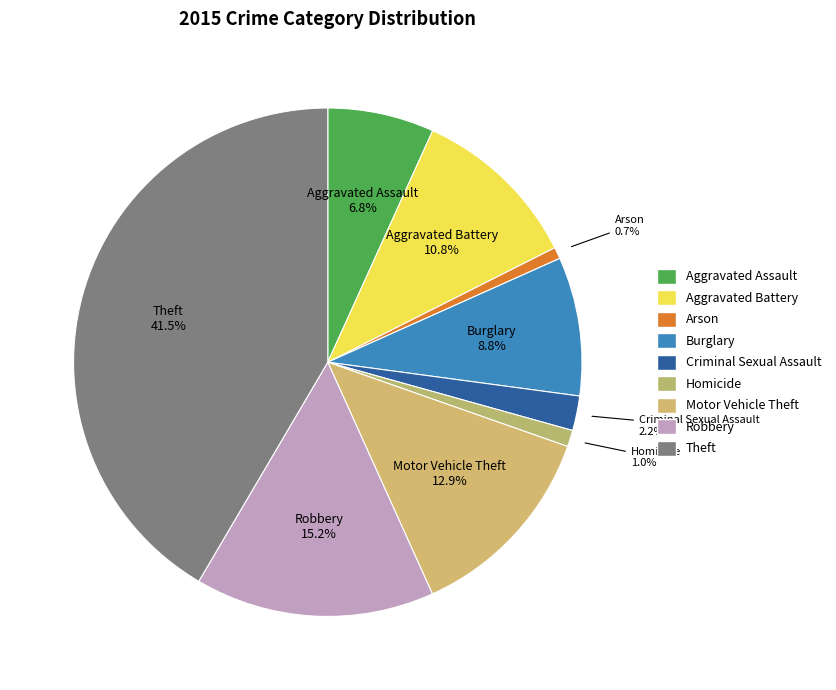

How many segments does this pie chart have?

9